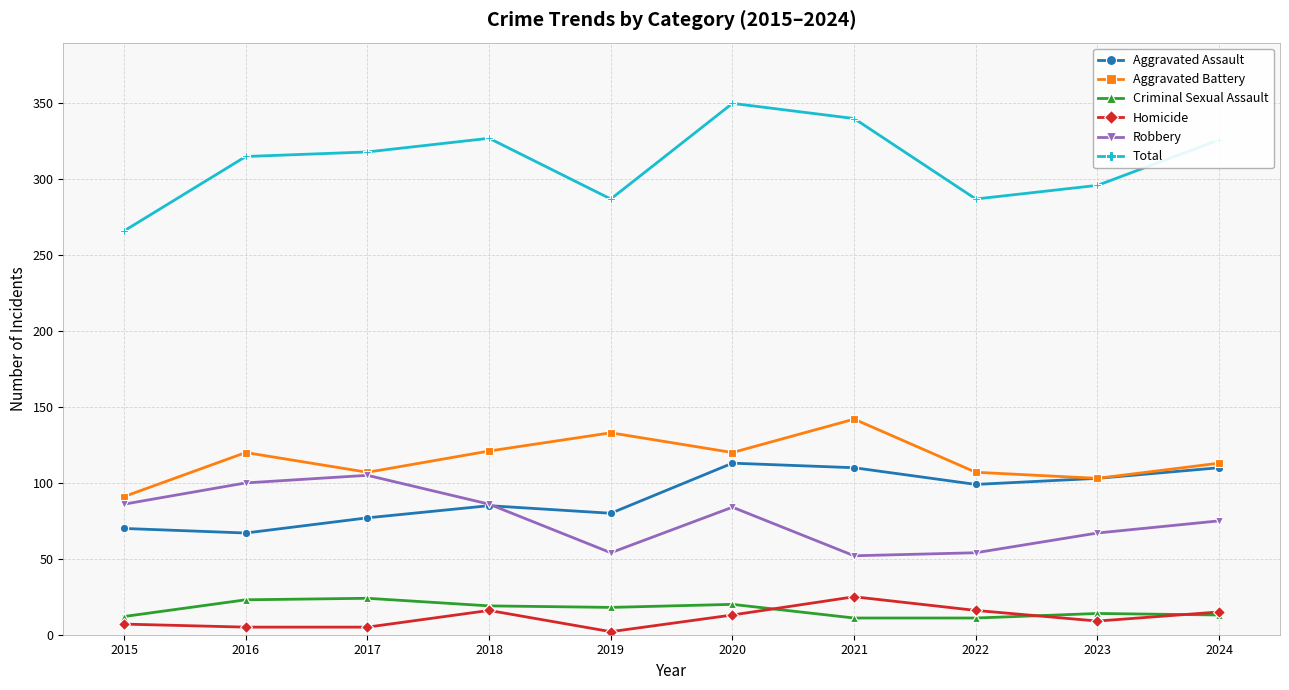

What are all the series names shown in the legend?

Aggravated Assault, Aggravated Battery, Criminal Sexual Assault, Homicide, Robbery, Total